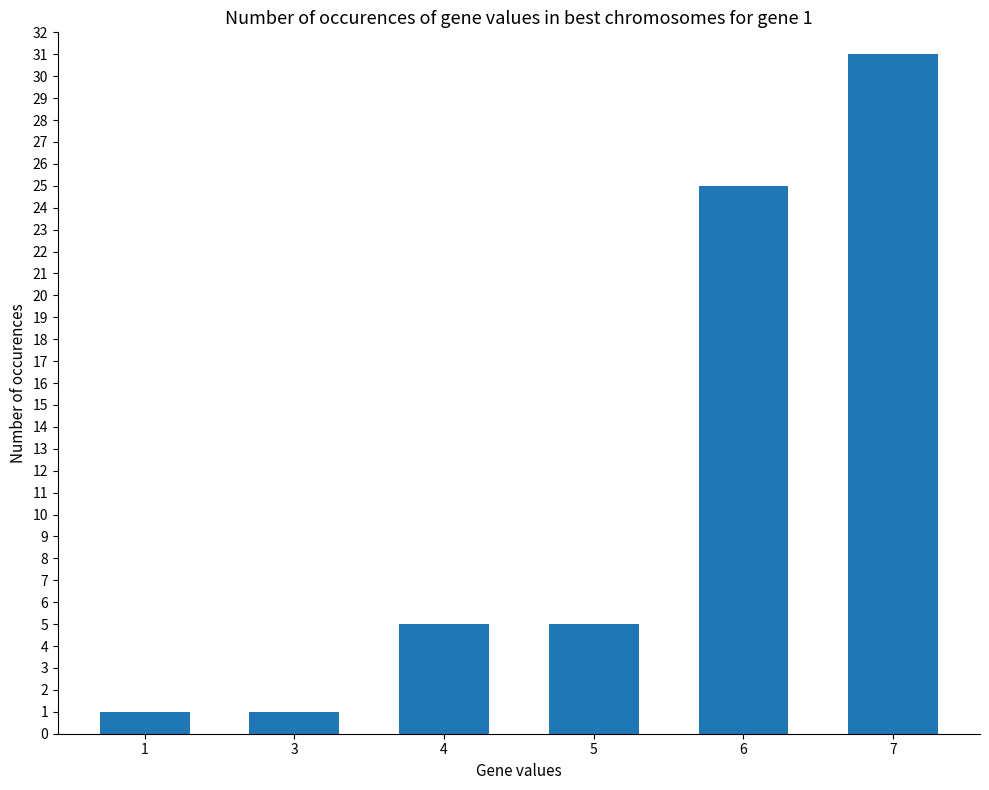

True or false: the data shows 2 at 4.

False